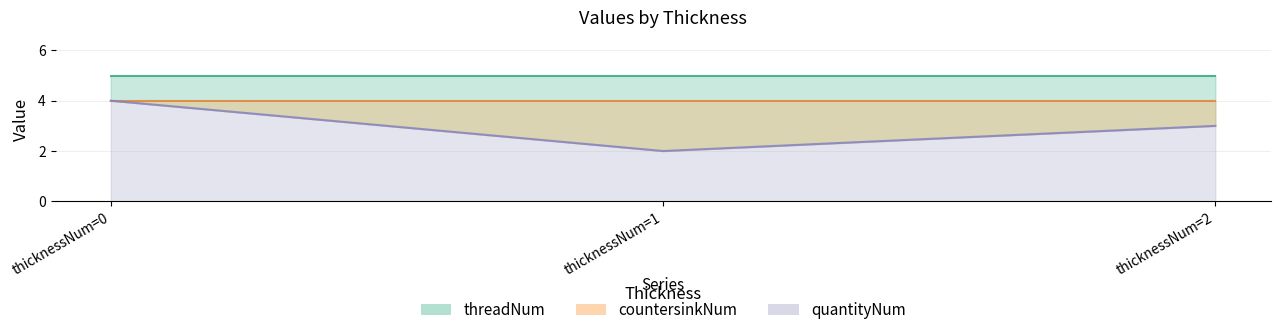

What is the average value of the quantityNum series?

3